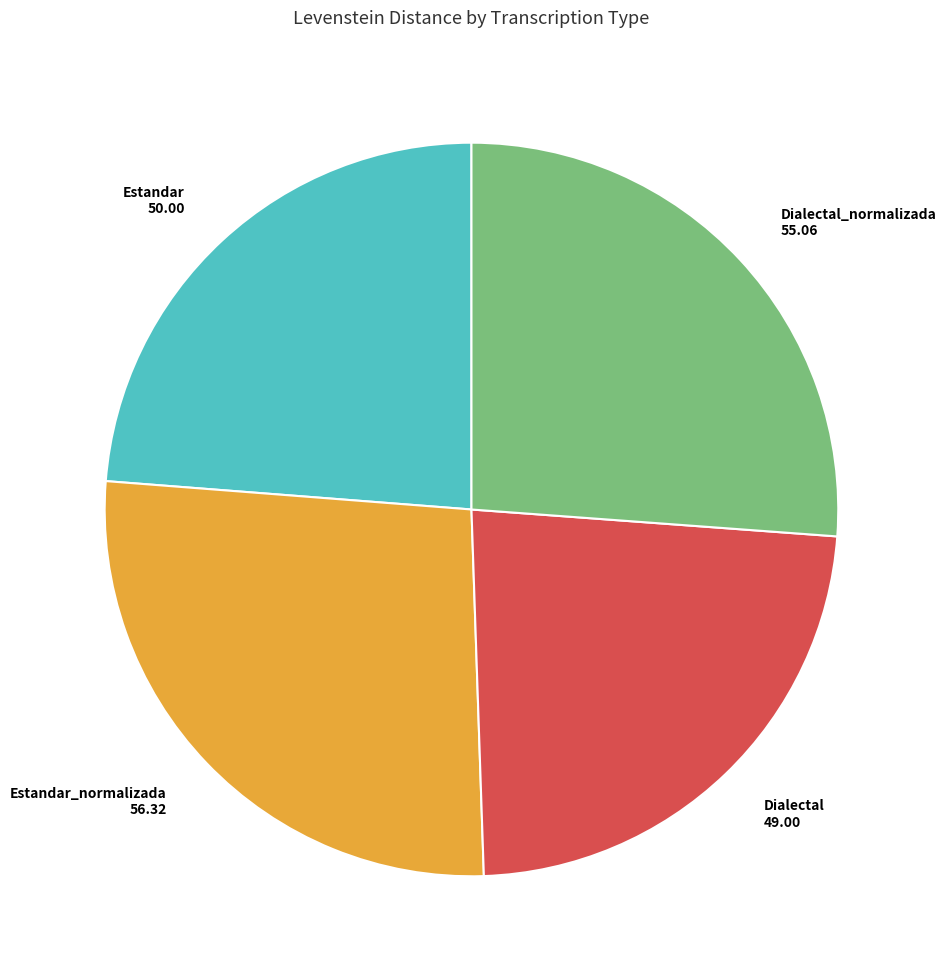

Does any single category account for the majority?

No